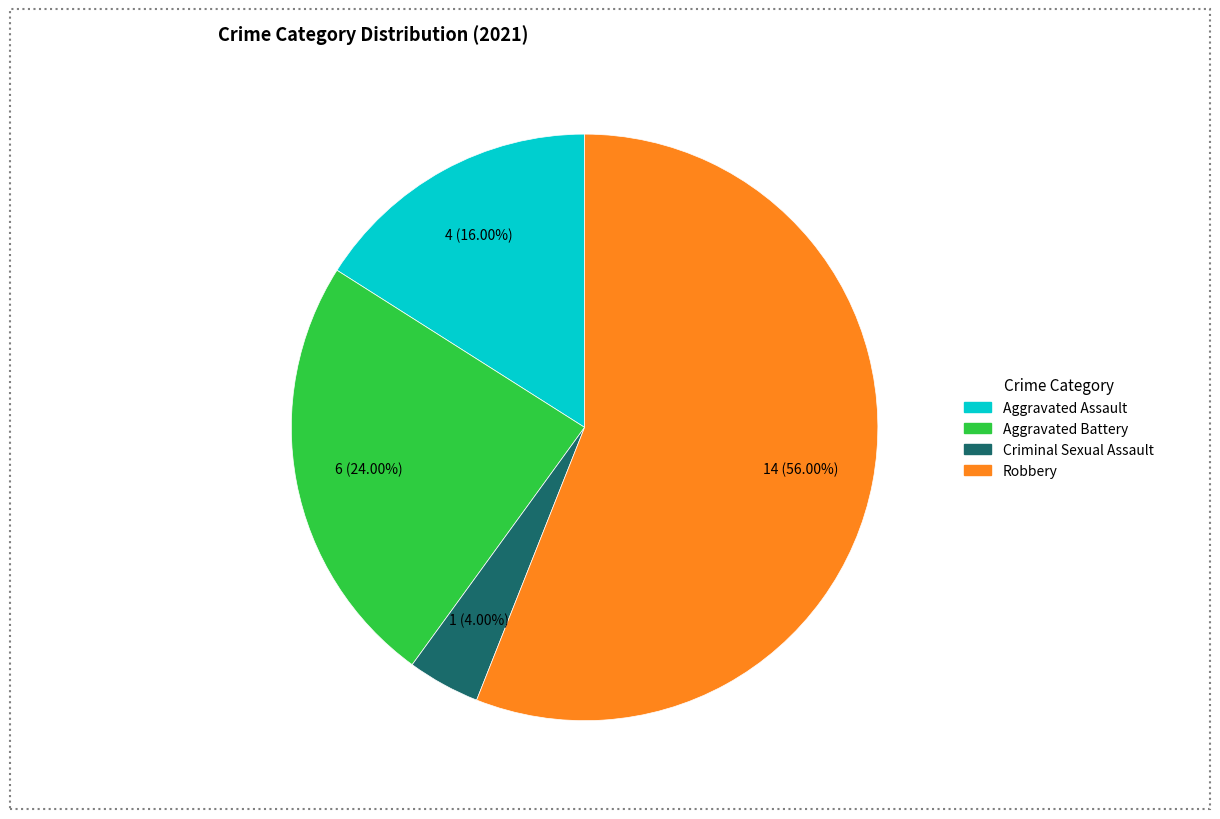

How many segments does this pie chart have?

4